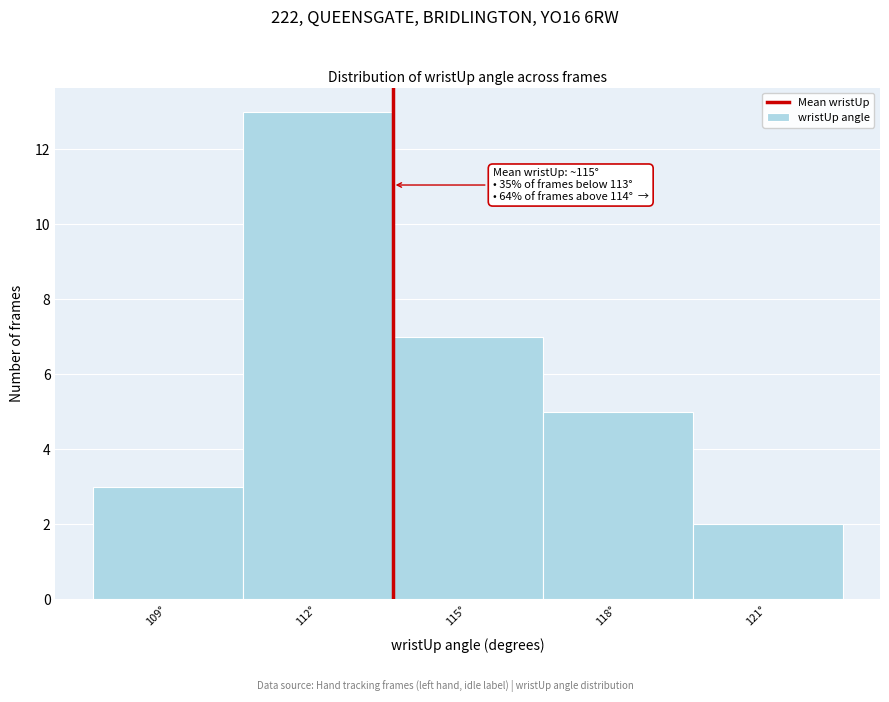

Reading left to right, list all the values displayed in this chart.

3	13	7	5	2